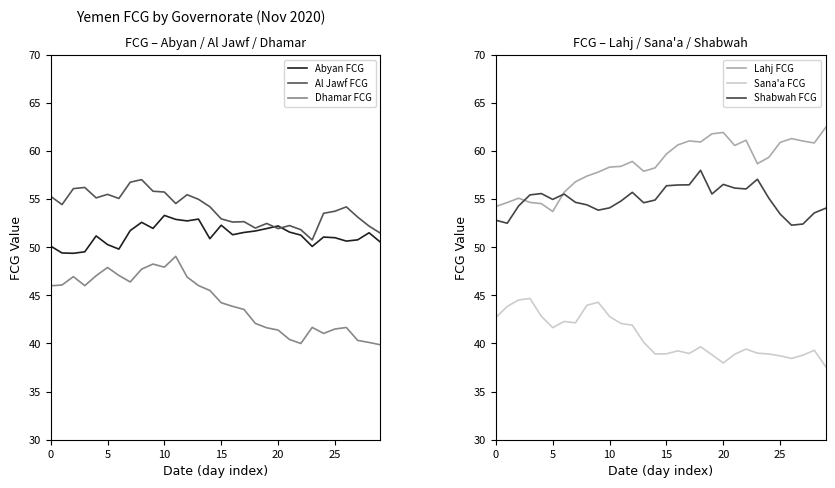

Rank the series by their maximum value, from lowest to highest.

Sana'a FCG, Dhamar FCG, Abyan FCG, Al Jawf FCG, Shabwah FCG, Lahj FCG